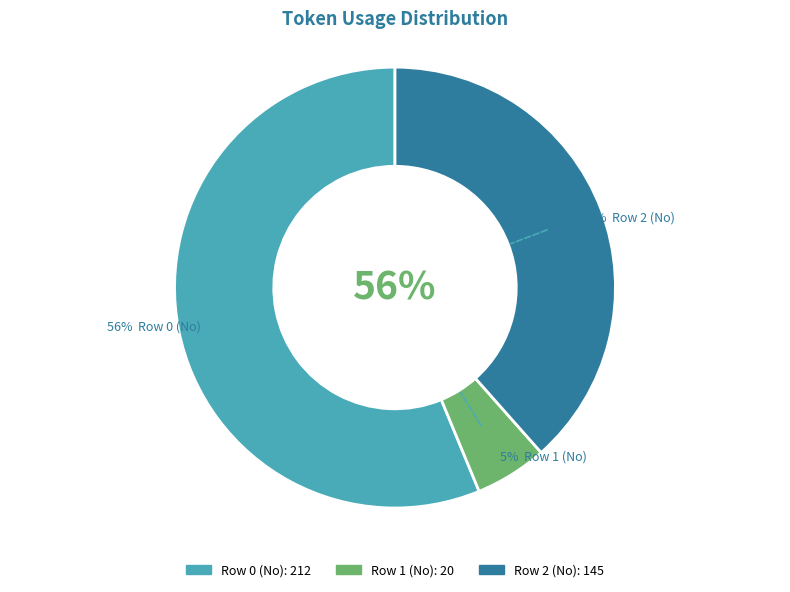

To the nearest percent, what is the difference between the Row 1 (No) and Row 0 (No) slice percentages?

51%